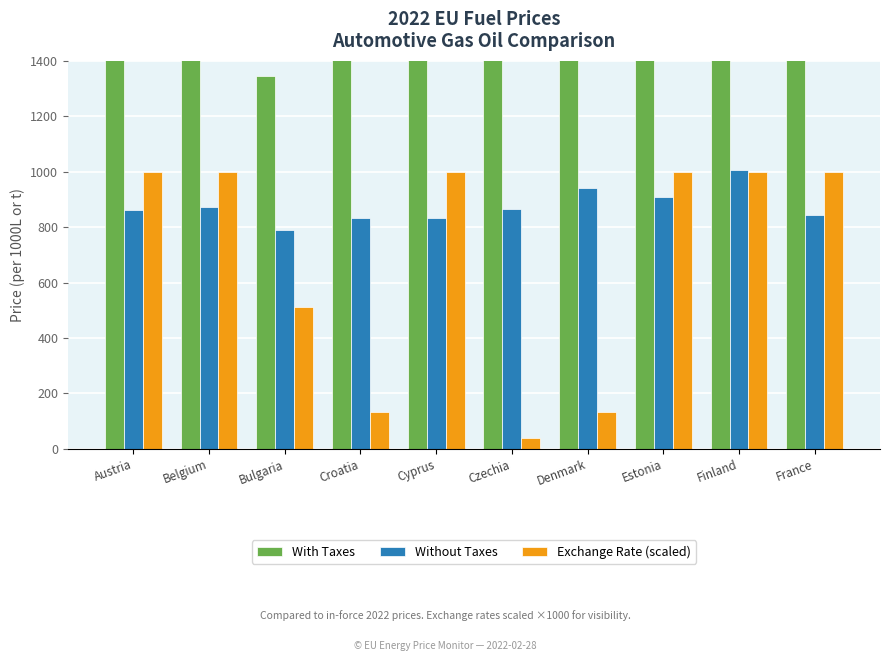

The value of With Taxes at Austria is 1520.0. True or false?

True